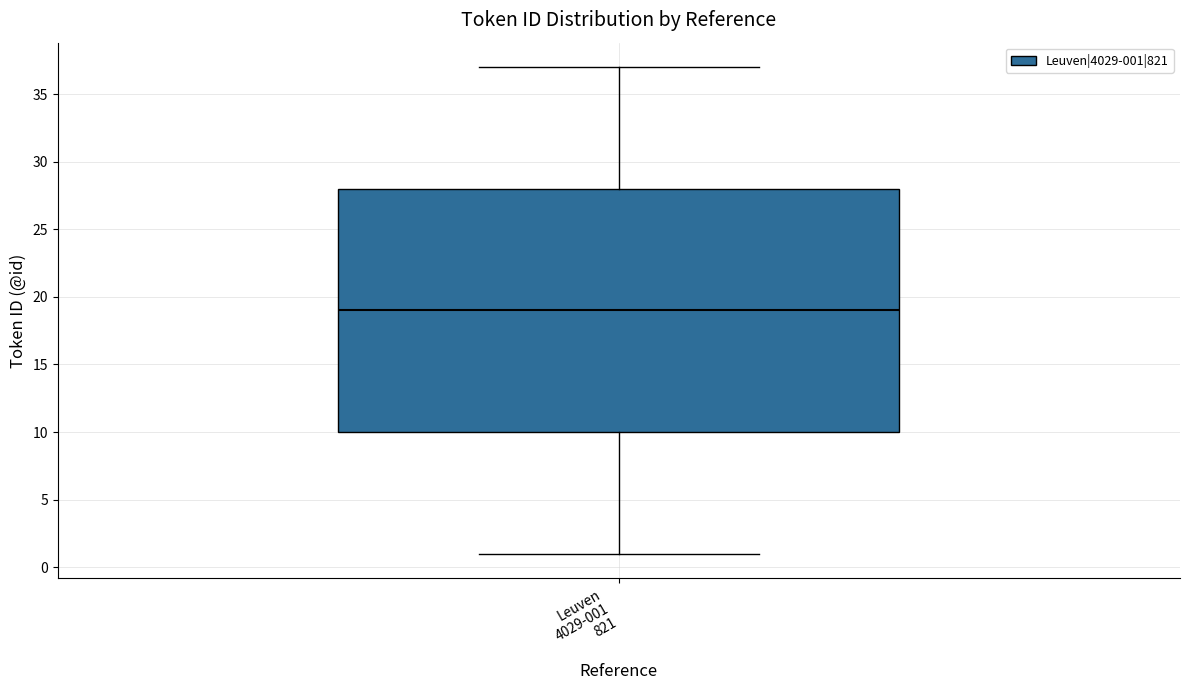

Read this box plot against the y-axis: the position of the median line, the range covered by the box, and the ends of both whiskers. The values are not printed on the chart, so give them approximately, as read against the axis.

median 19, box 10 to 28, whiskers 1 to 37